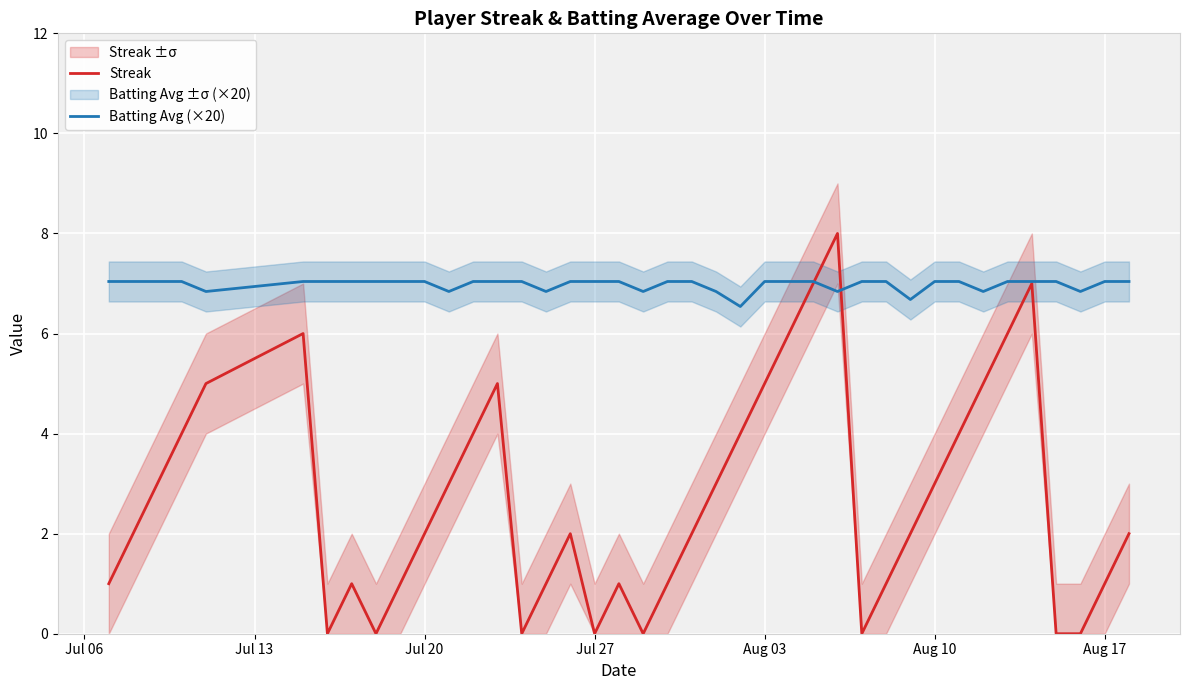

What is the highest value of the Batting Avg (×20) series?

7.0